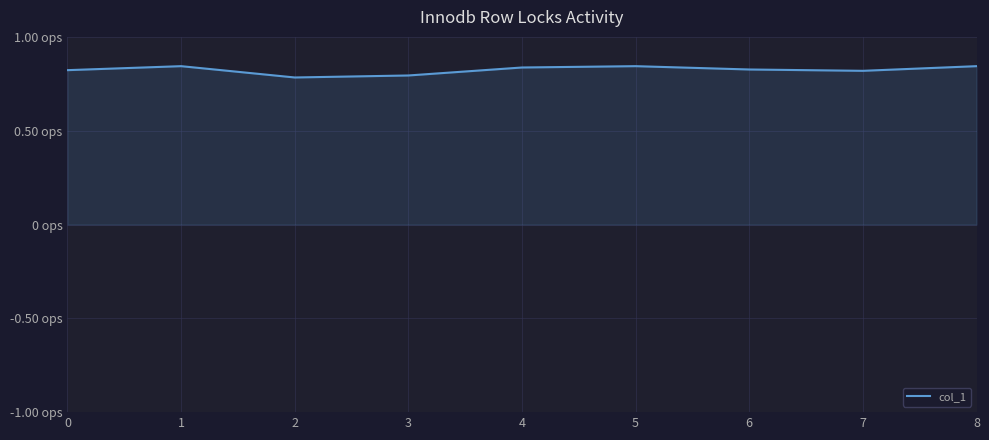

Is this an area chart (filled region under the line)?

Yes